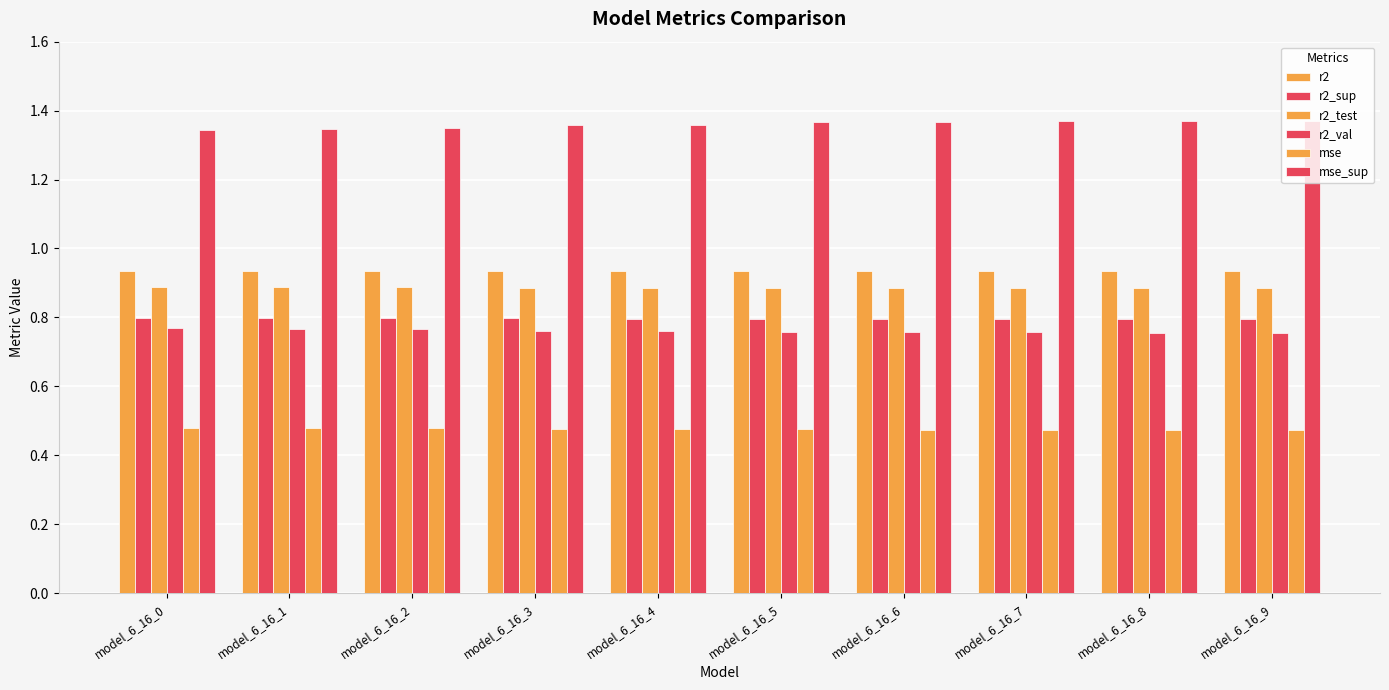

Which series has the largest range (max minus min)?

mse_sup